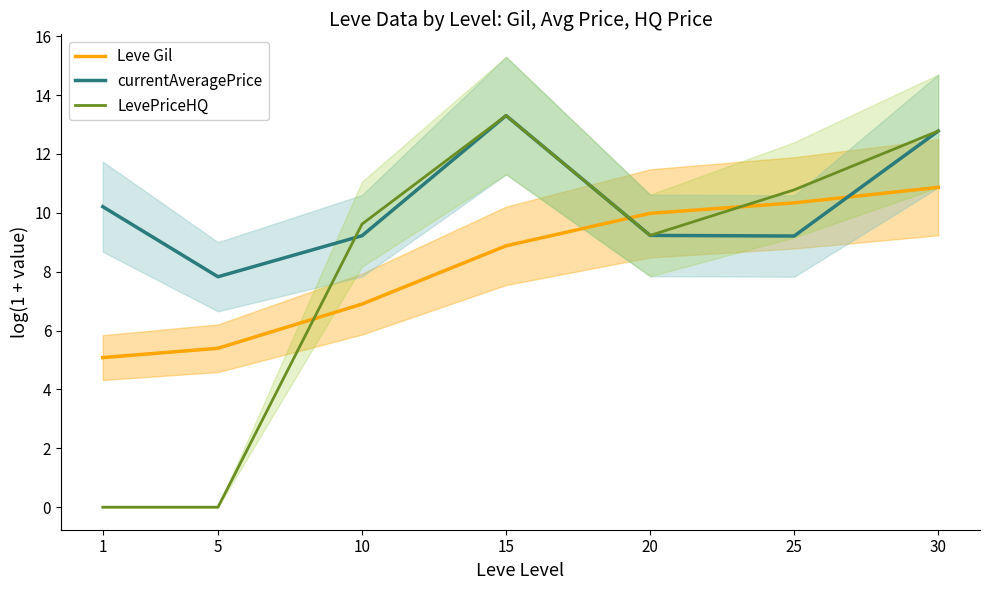

Reading right to left, extract all data points from this chart.

Leve Gil: 10.9	10.3	10.0	8.9	6.9	5.4	5.1
currentAveragePrice: 12.8	9.2	9.2	13.3	9.2	7.8	10.2
LevePriceHQ: 12.8	10.8	9.2	13.3	9.6	0.0	0.0